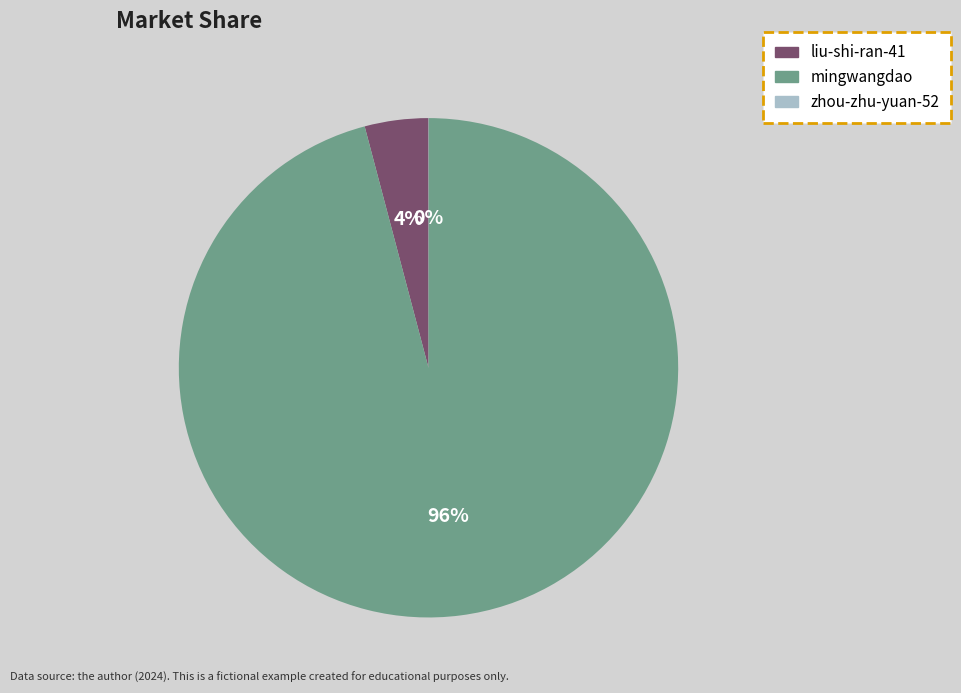

What is the largest slice in the pie chart?

mingwangdao